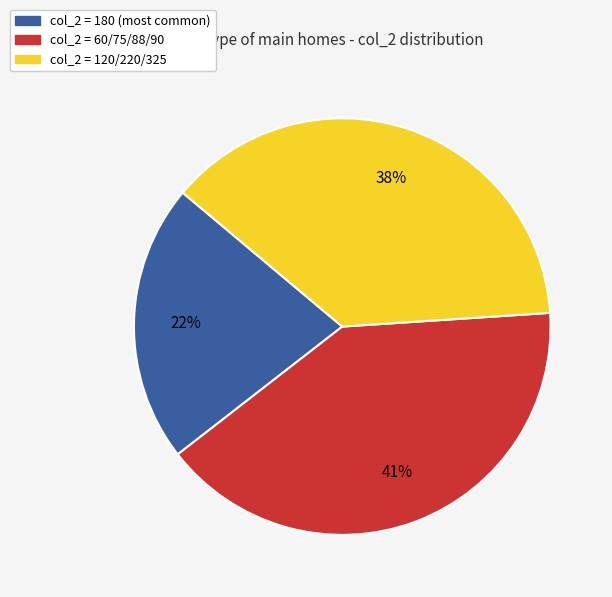

Is there a majority slice in this chart?

No